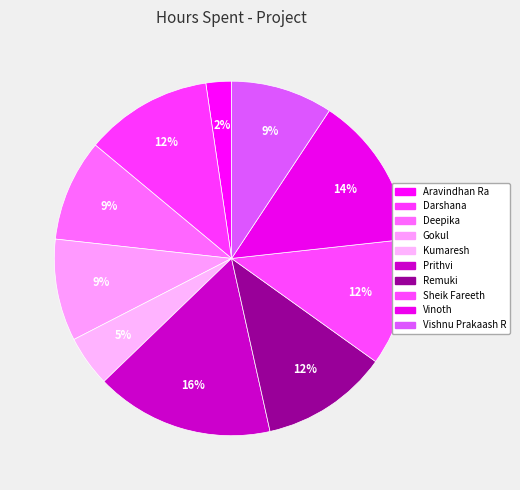

Does Aravindhan Ra account for over 50% of the chart?

No